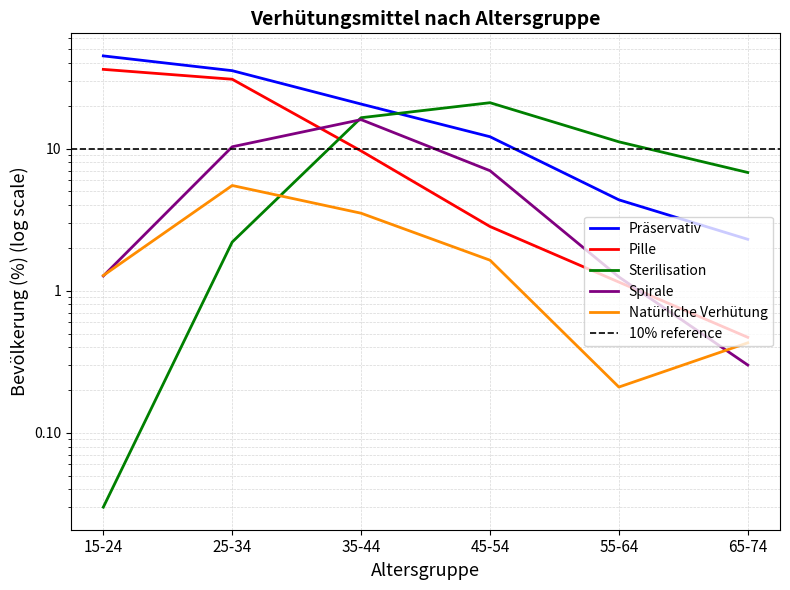

What is the value of the Natürliche Verhütung point at the 6th from the left?

0.4